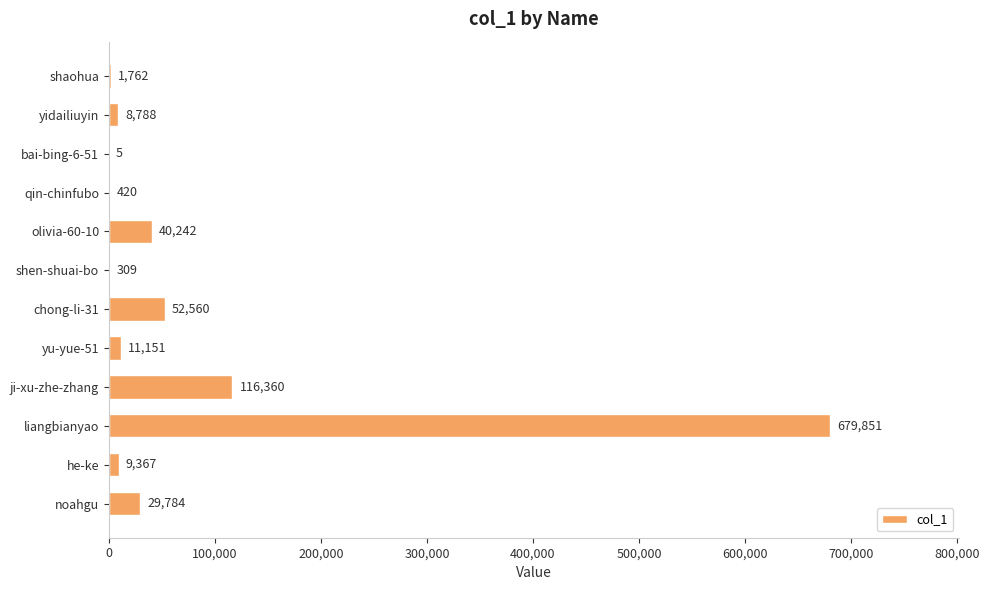

Reading bottom to top, extract all data points from this chart.

noahgu=29784	he-ke=9367	liangbianyao=679851	ji-xu-zhe-zhang=116360	yu-yue-51=11151	chong-li-31=52560	shen-shuai-bo=309	olivia-60-10=40242	qin-chinfubo=420	bai-bing-6-51=5	yidailiuyin=8788	shaohua=1762